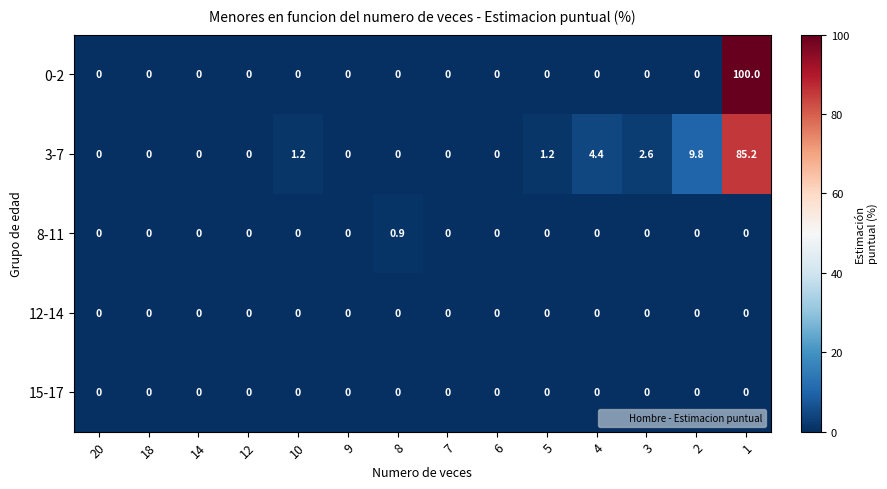

Which series has the widest spread of values?

0-2